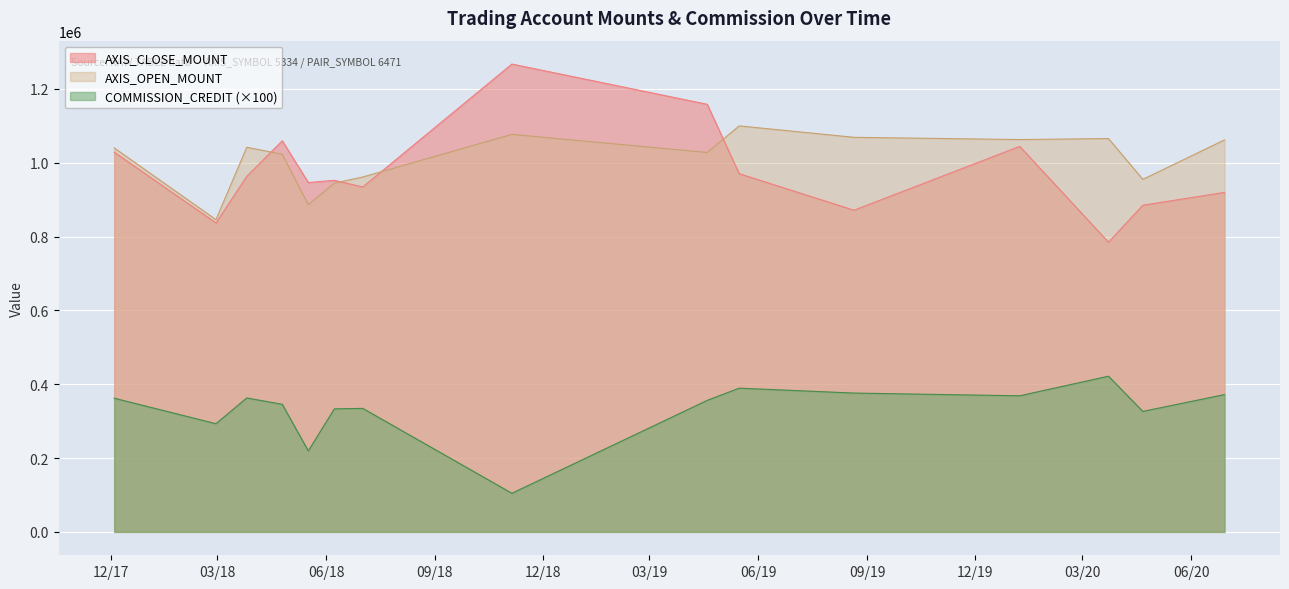

The value of AXIS_CLOSE_MOUNT at 2018-07-02 is 375249. True or false?

False